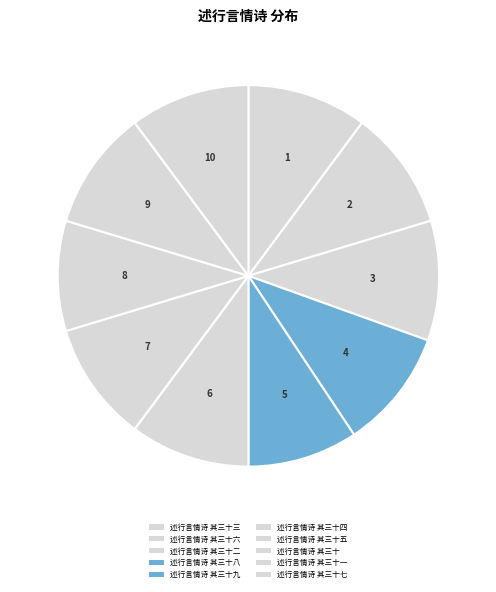

True or false: 述行言情诗 其三十九 accounts for 9% of the total.

True